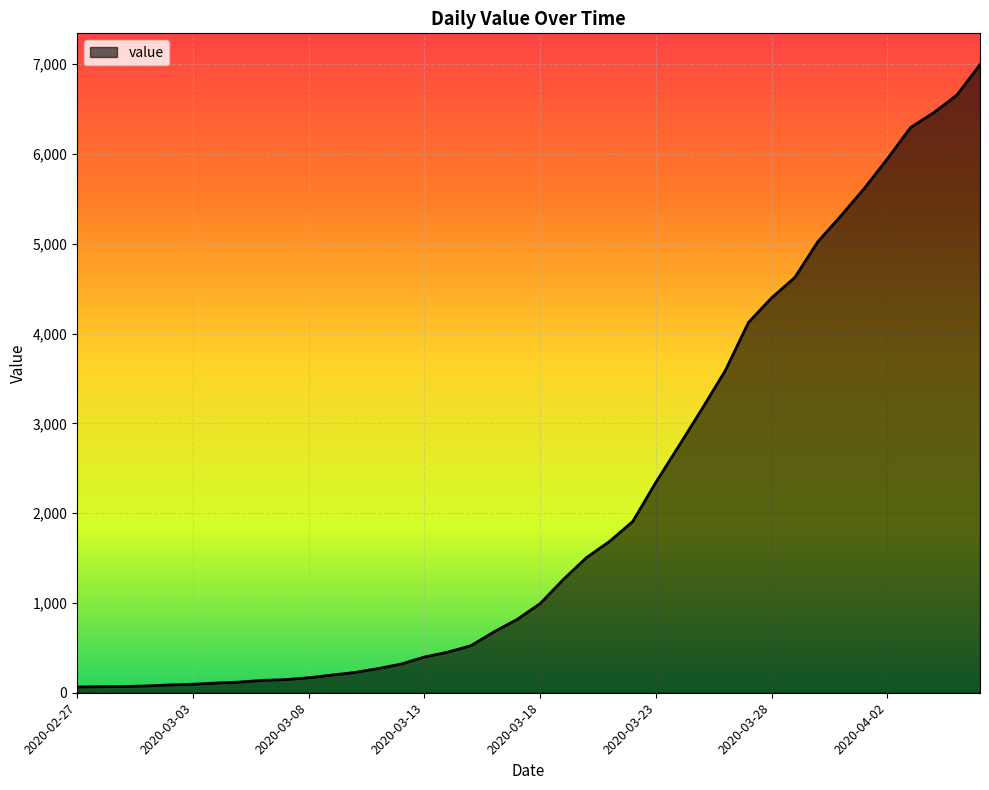

What is the greatest value displayed?

6995